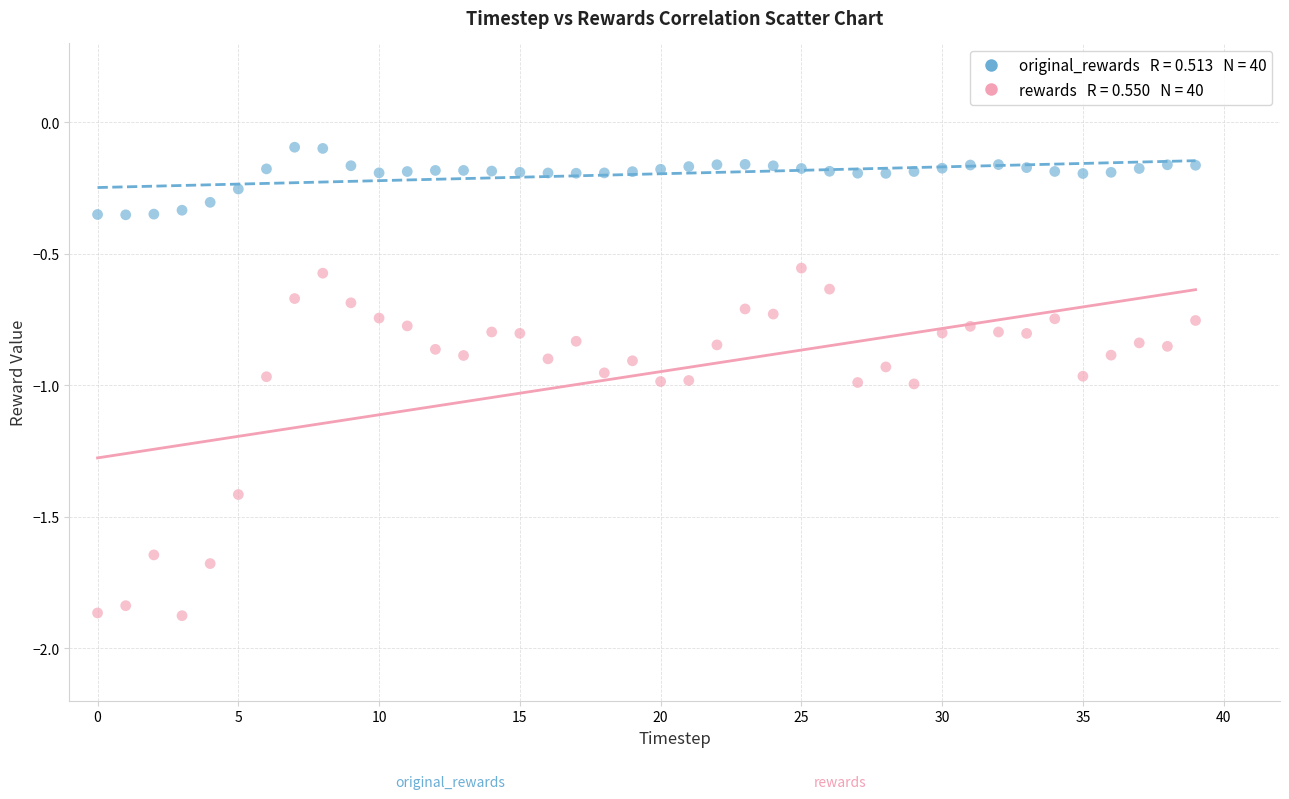

Across all data points, what is the range of Y values (max minus min)?

1.8